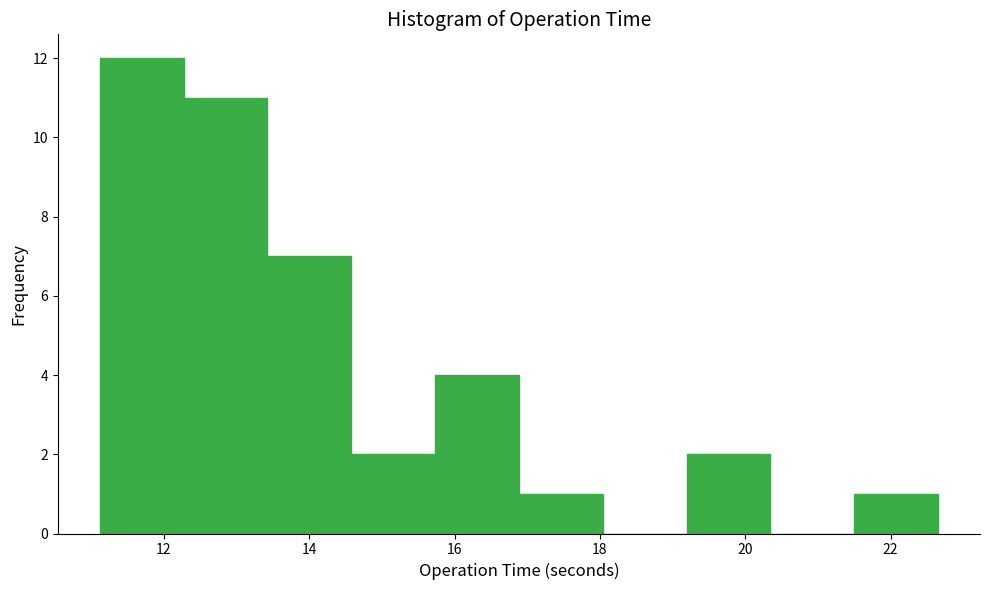

Reading left to right, transcribe this chart: for each bar, give the range it covers on the x-axis and its height. Neither the bar edges nor the heights are printed on the chart, so give them approximately, as read against the axes.

11.2 to 12.2: 12
12.2 to 13.4: 11
13.4 to 14.6: 7
14.6 to 15.8: 2
15.8 to 16.8: 4
16.8 to 18.0: 1
18.0 to 19.2: 0
19.2 to 20.4: 2
20.4 to 21.4: 0
21.4 to 22.6: 1